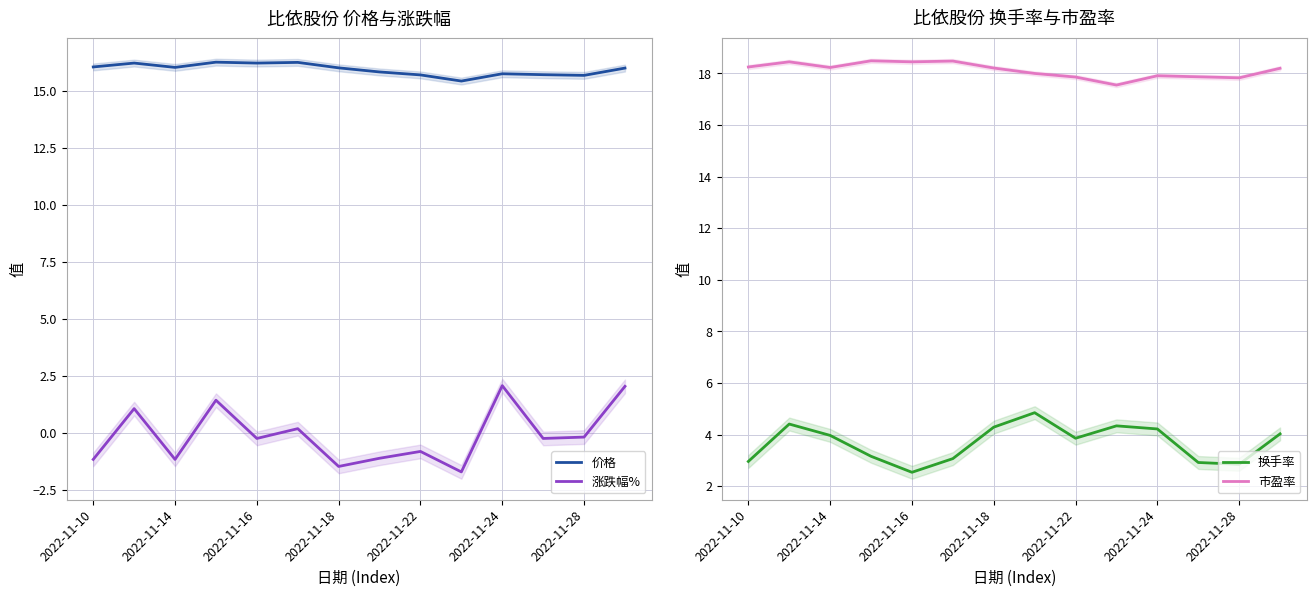

At which category does 涨跌幅% reach its first local valley?

2022-11-14